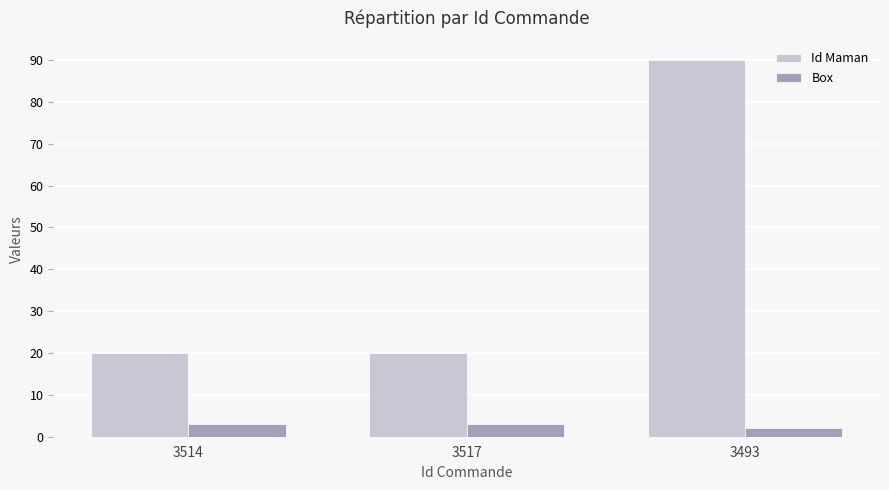

What is the difference between the Id Maman values at 3493 and 3514?

70